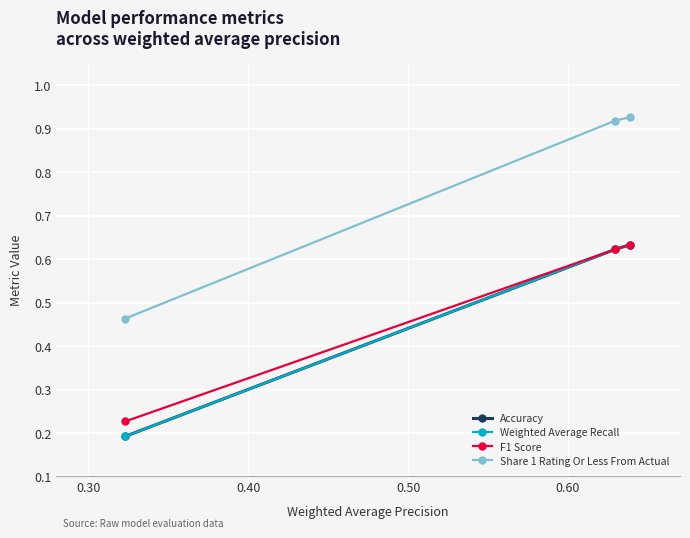

What is the value of the F1 Score point at the 1st from the left?

0.2